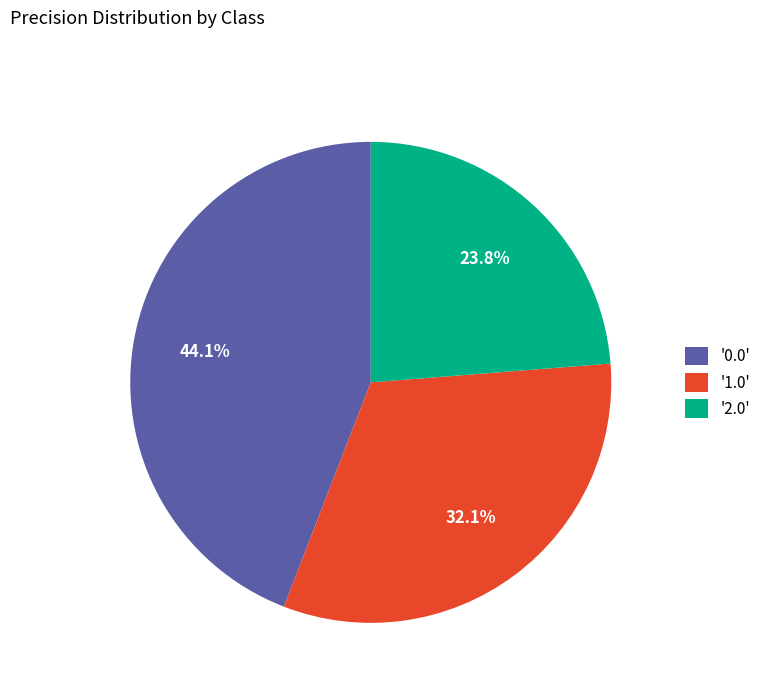

Do '1.0' and '0.0' together represent more than half of the pie?

Yes